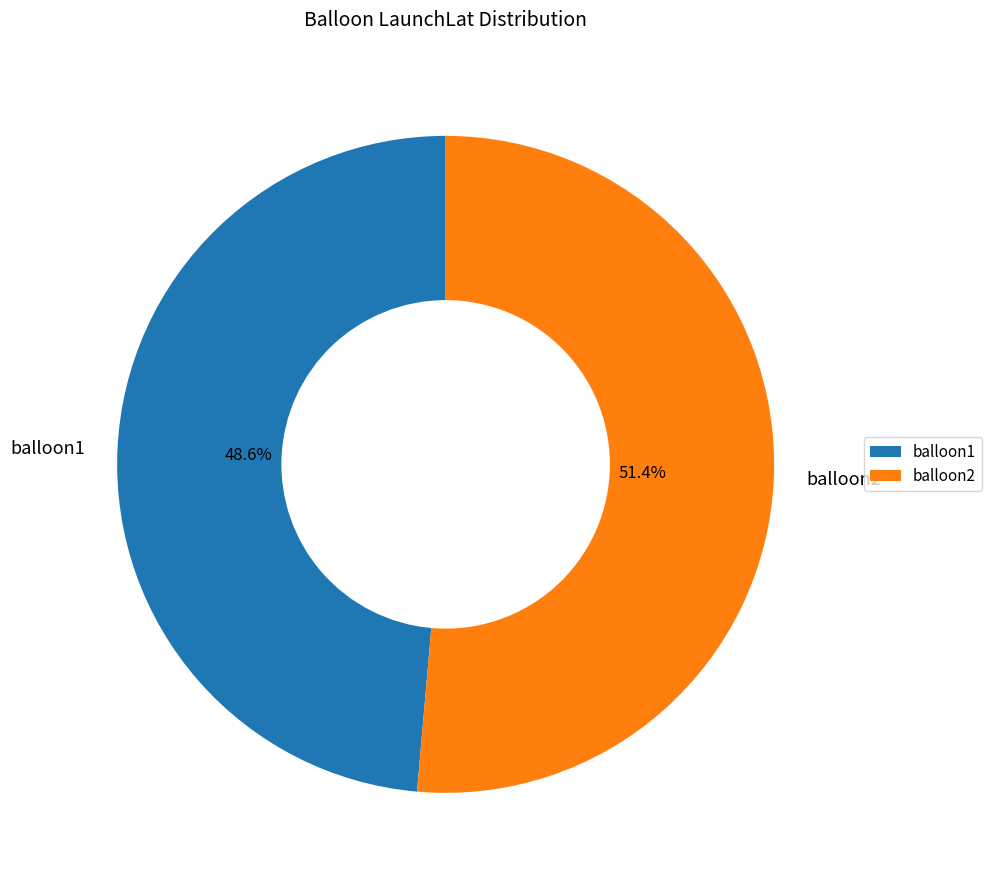

How many slices are in this pie chart?

2